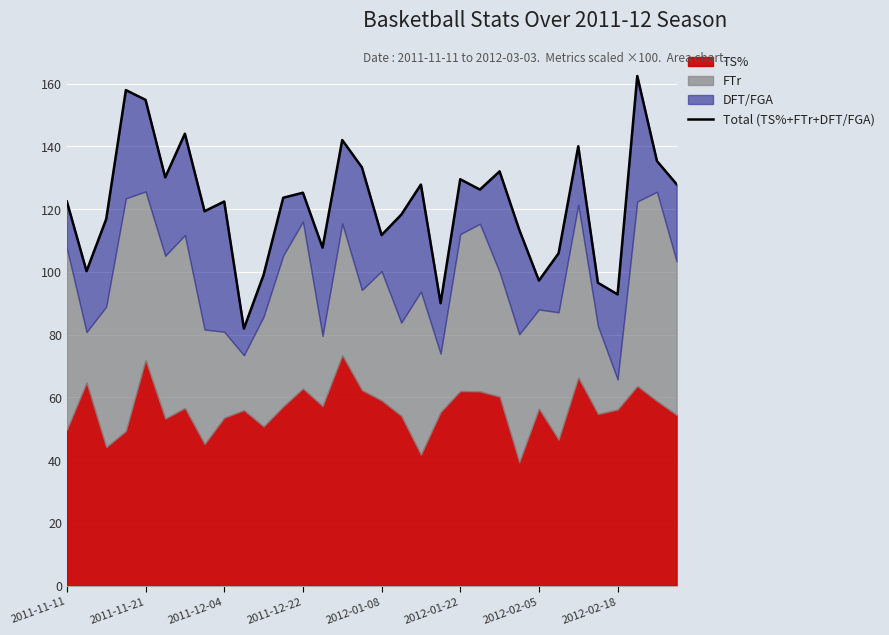

What is the greatest value displayed?

162.4